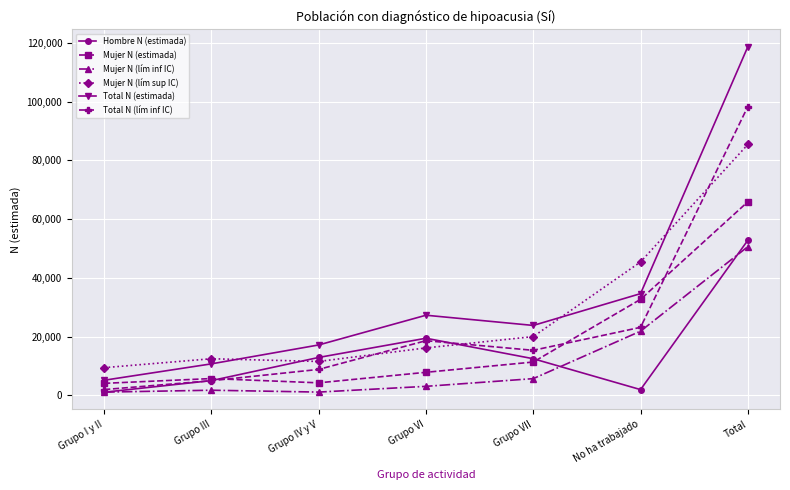

True or false: Mujer N (estimada) and Mujer N (lím inf IC) intersect in this chart.

False